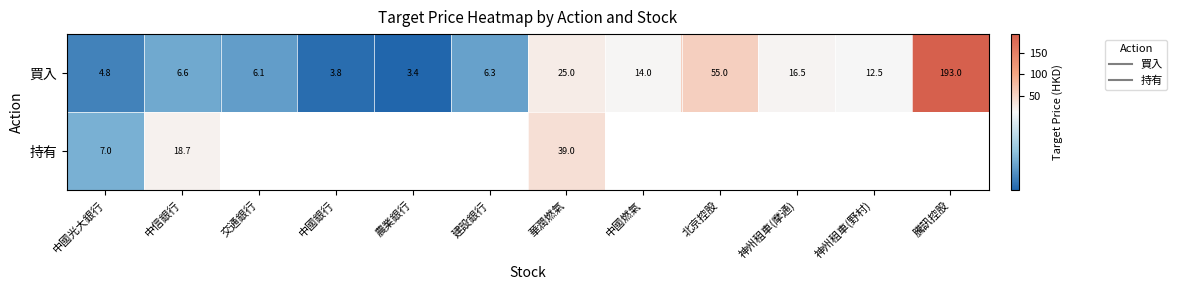

Is it true that 買入 equals 3.8 at 中國銀行?

True